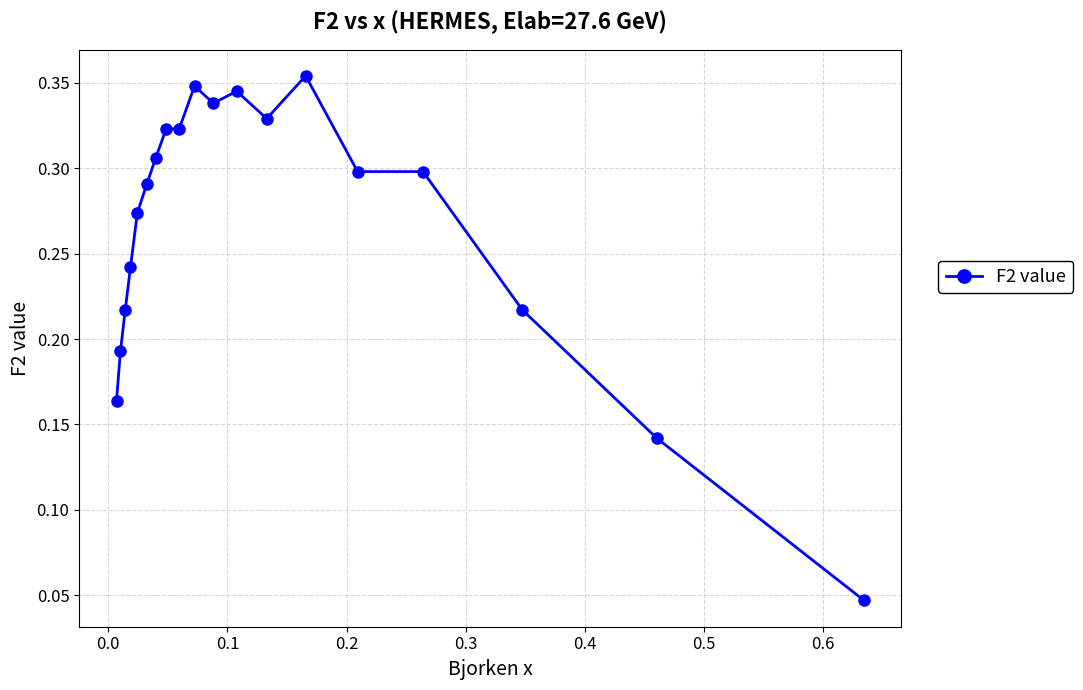

True or false: the data has more than 1 interior local peaks.

True